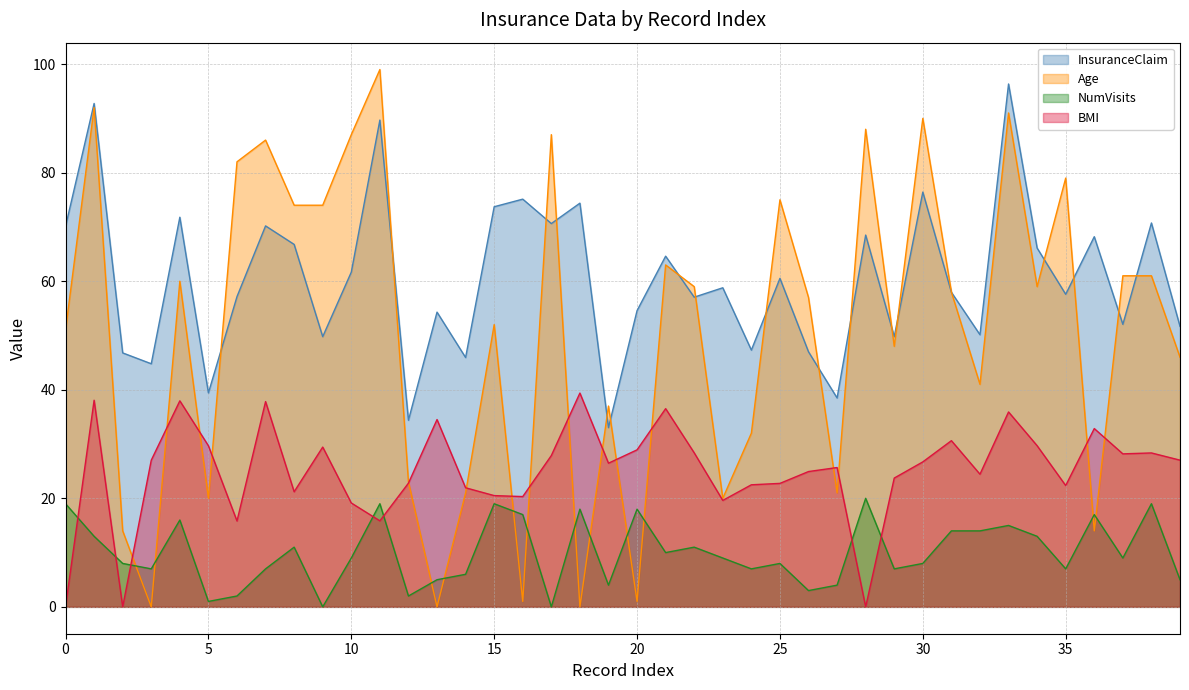

Reading left to right, extract all data points from this chart.

InsuranceClaim: 0=70.1	1=92.8	2=46.8	3=44.8	4=71.8	5=39.4	6=57.2	7=70.2	8=66.8	9=49.8	10=61.7	11=89.7	12=34.4	13=54.3	14=45.9	15=73.7	16=75.1	17=70.6	18=74.4	19=33.0	20=54.6	21=64.6	22=57.1	23=58.8	24=47.3	25=60.5	26=47.0	27=38.5	28=68.5	29=49.8	30=76.4	31=58.0	32=50.1	33=96.3	34=66.1	35=57.6	36=68.2	37=52.0	38=70.7	39=51.7
Age: 0=51.0	1=92.0	2=14.0	3=0.0	4=60.0	5=20.0	6=82.0	7=86.0	8=74.0	9=74.0	10=87.0	11=99.0	12=23.0	13=0.0	14=21.0	15=52.0	16=1.0	17=87.0	18=0.0	19=37.0	20=1.0	21=63.0	22=59.0	23=20.0	24=32.0	25=75.0	26=57.0	27=21.0	28=88.0	29=48.0	30=90.0	31=58.0	32=41.0	33=91.0	34=59.0	35=79.0	36=14.0	37=61.0	38=61.0	39=46.0
NumVisits: 0=19.0	1=13.0	2=8.0	3=7.0	4=16.0	5=1.0	6=2.0	7=7.0	8=11.0	9=0.0	10=9.0	11=19.0	12=2.0	13=5.0	14=6.0	15=19.0	16=17.0	17=0.0	18=18.0	19=4.0	20=18.0	21=10.0	22=11.0	23=9.0	24=7.0	25=8.0	26=3.0	27=4.0	28=20.0	29=7.0	30=8.0	31=14.0	32=14.0	33=15.0	34=13.0	35=7.0	36=17.0	37=9.0	38=19.0	39=5.0
BMI: 0=0.0	1=38.1	2=0.0	3=27.0	4=38.0	5=29.7	6=15.8	7=37.8	8=21.2	9=29.4	10=19.1	11=15.8	12=22.8	13=34.5	14=21.9	15=20.5	16=20.3	17=27.9	18=39.4	19=26.5	20=28.9	21=36.5	22=28.4	23=19.6	24=22.5	25=22.8	26=24.9	27=25.7	28=0.0	29=23.7	30=26.7	31=30.6	32=24.4	33=35.9	34=29.7	35=22.4	36=32.9	37=28.2	38=28.4	39=27.0